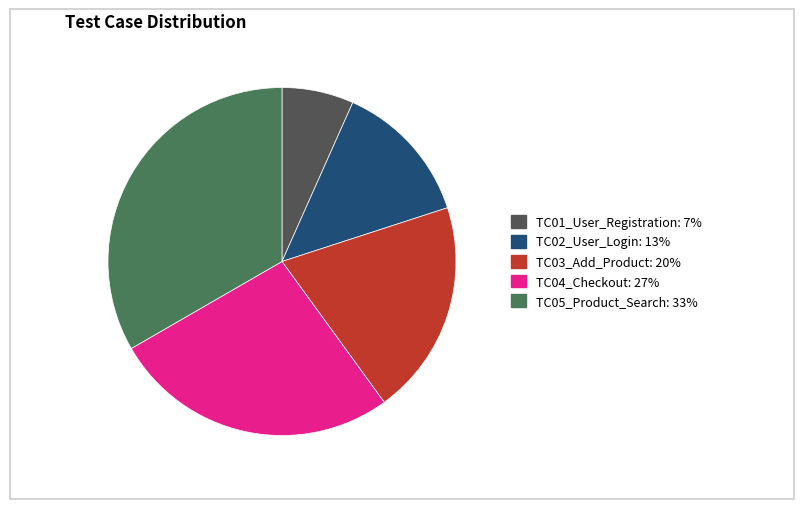

Combined, do TC01_User_Registration and TC04_Checkout account for over 50%?

No